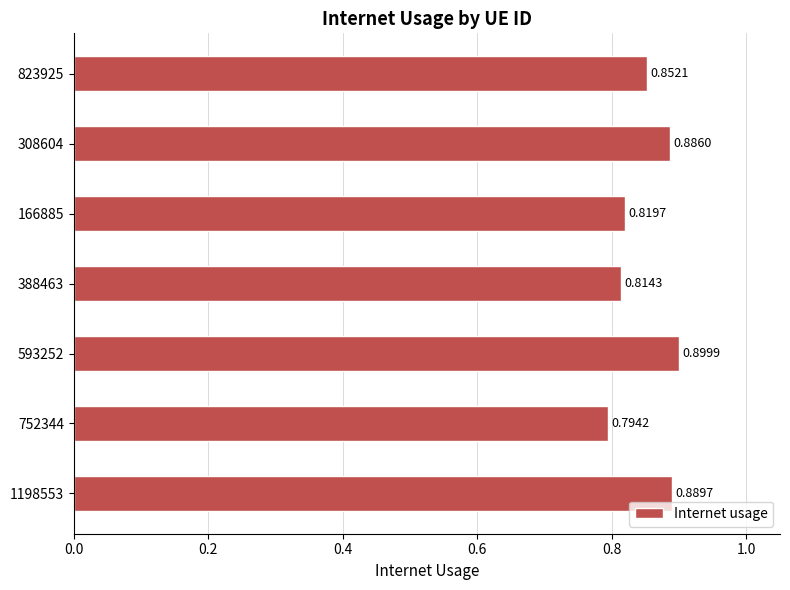

List the labels in order of value, smallest first.

752344, 388463, 166885, 823925, 308604, 1198553, 593252